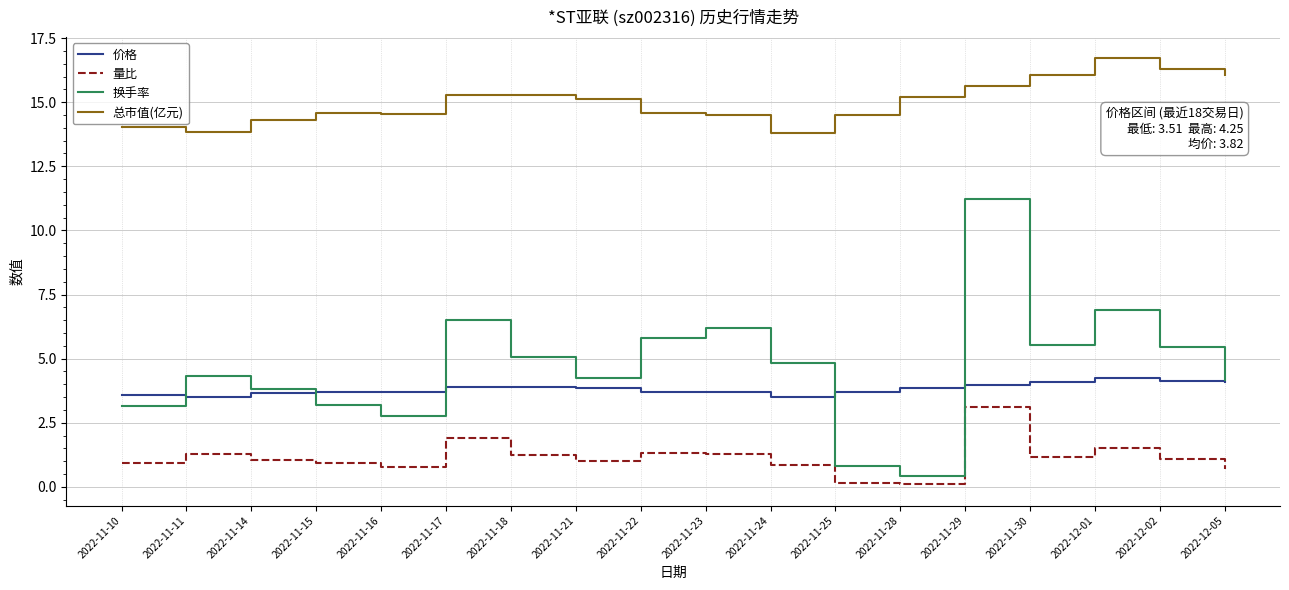

What is the sum of all 换手率 values?

84.5